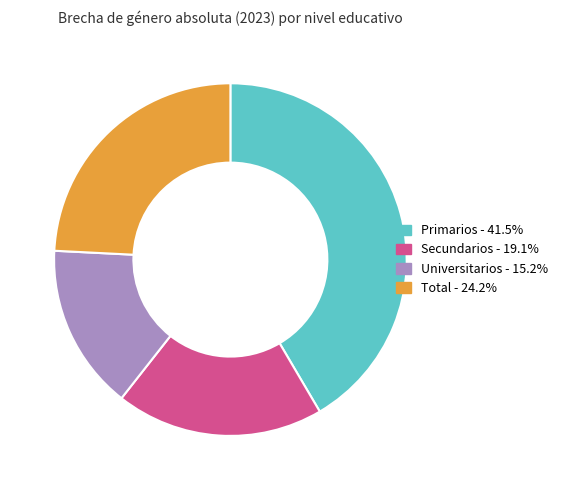

Rank the categories by value from highest to lowest.

Primarios, Total, Secundarios, Universitarios